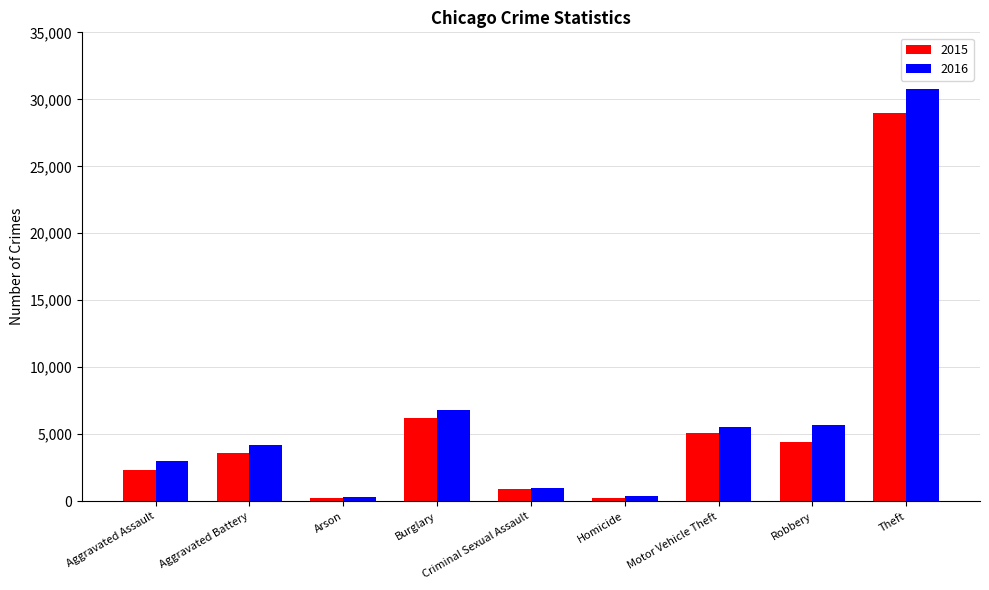

How many data points in 2015 are less than 3622?

4